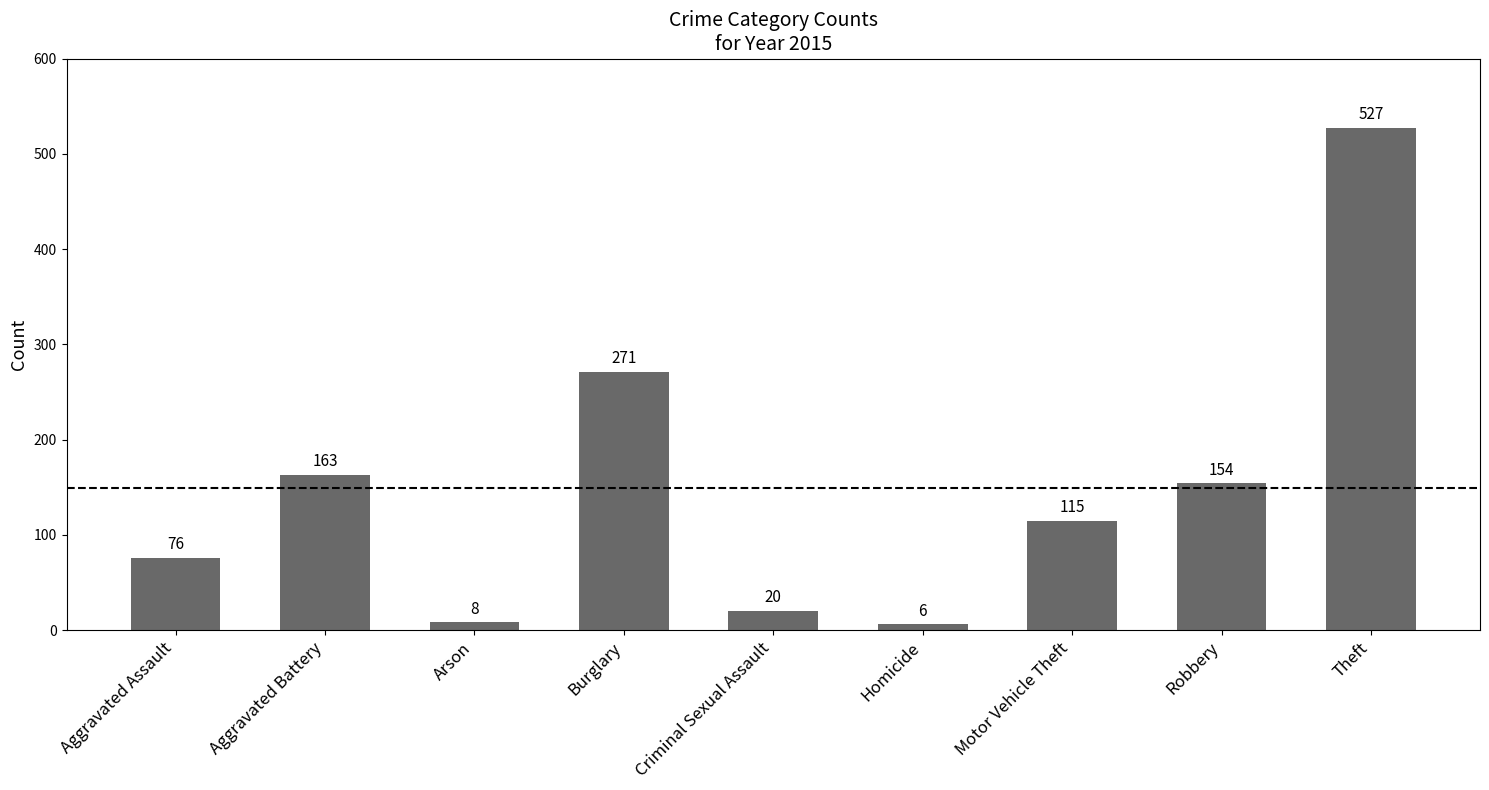

What value does the data have at Aggravated Assault, to the nearest 10?

80